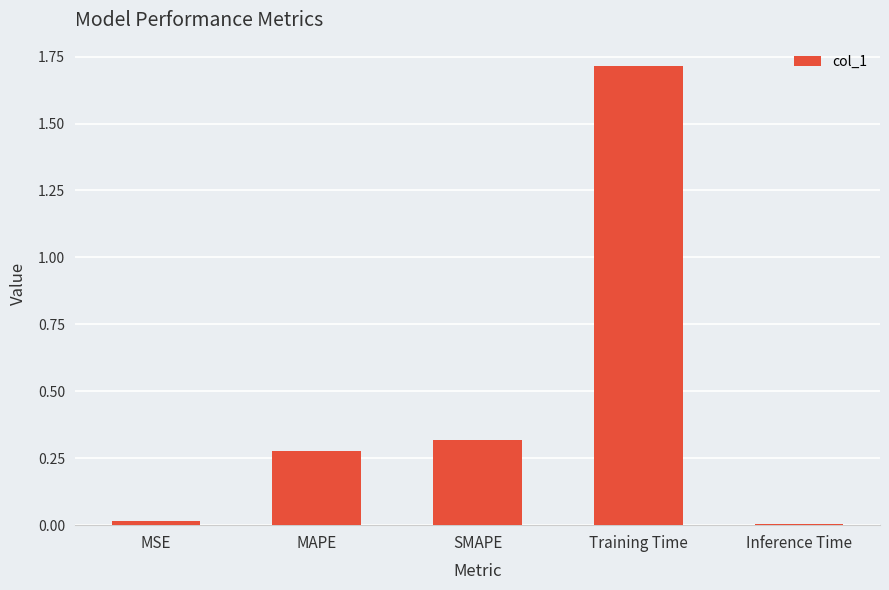

Which has a higher value, MSE or SMAPE?

SMAPE